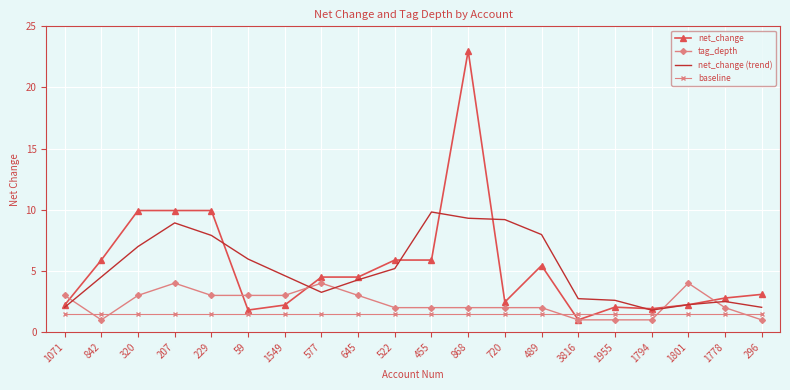

The value of baseline at 489 is 0.4. True or false?

False